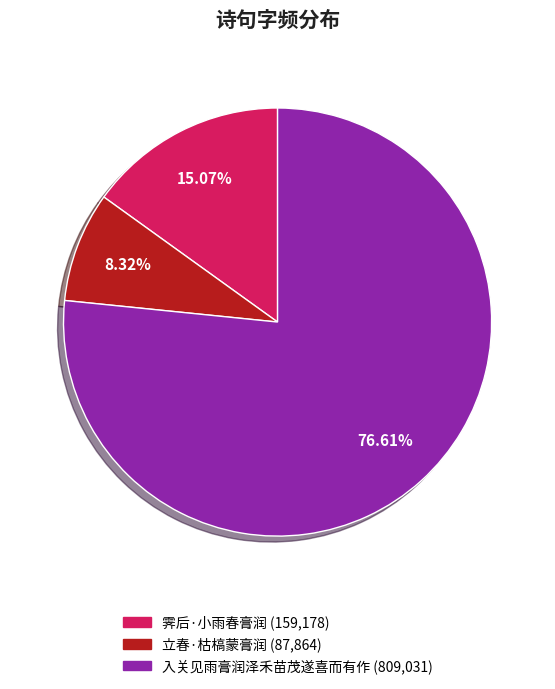

To the nearest percent, what portion does 入关见雨膏润泽禾苗茂遂喜而有作 represent?

77%